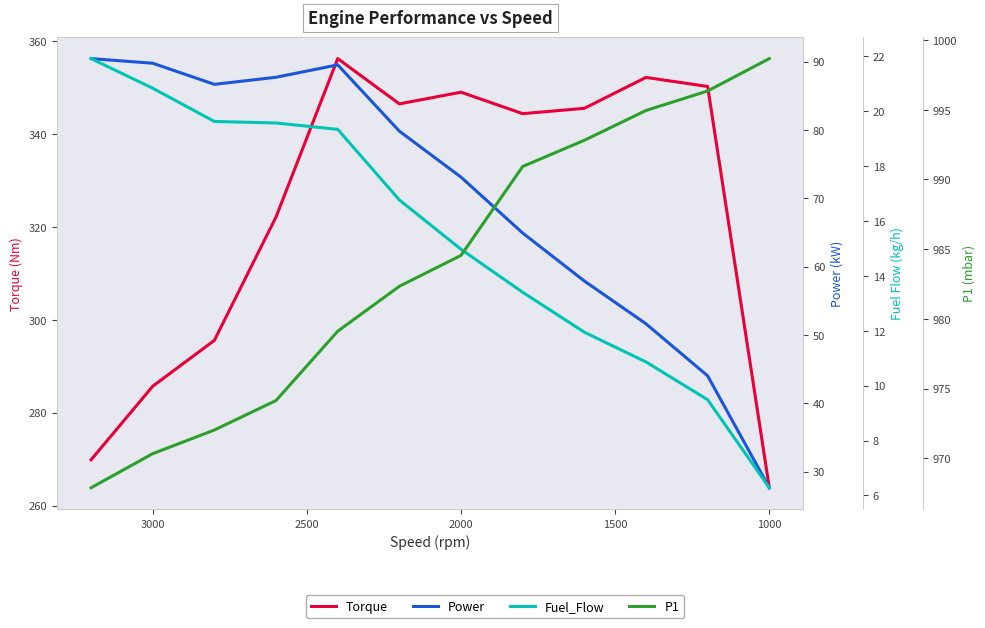

What is the average value of the P1 series?

983.7